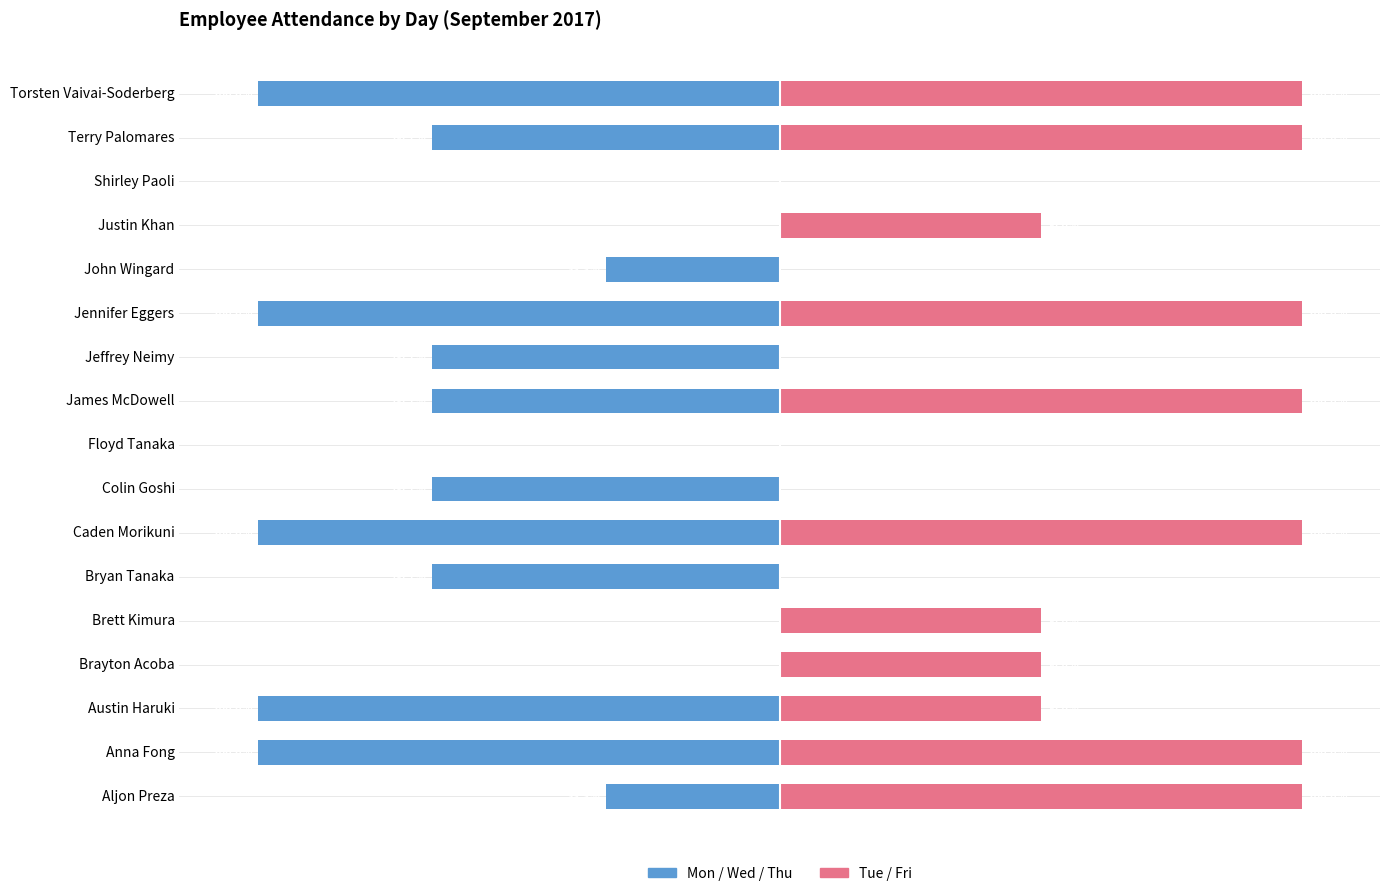

How many values in Tue/Fri are above zero?

11